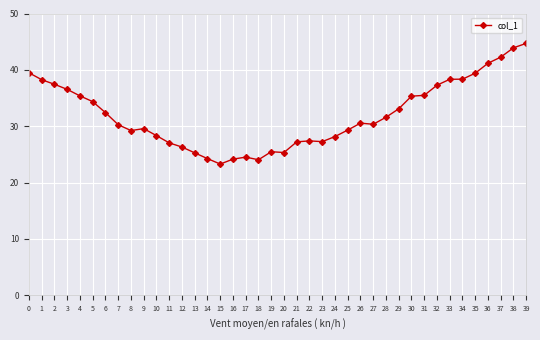

True or false: there are more than 2 points higher than both neighbors.

True